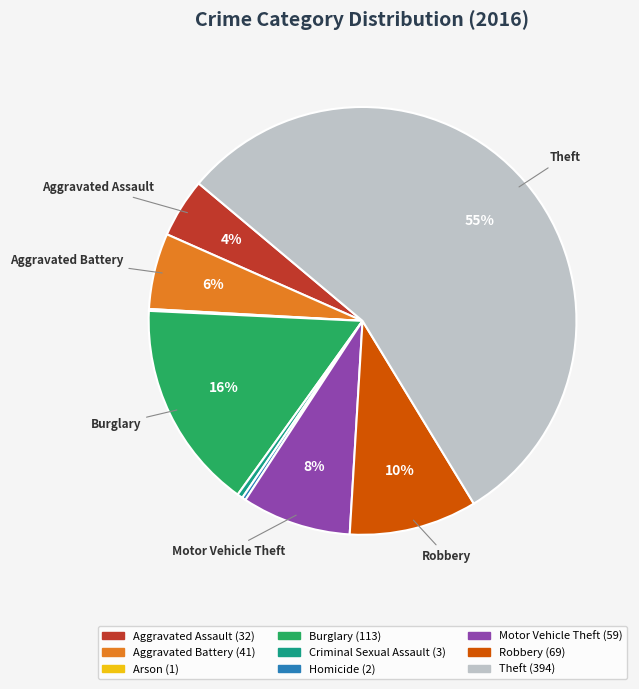

Combined, do Robbery and Theft account for over 50%?

Yes